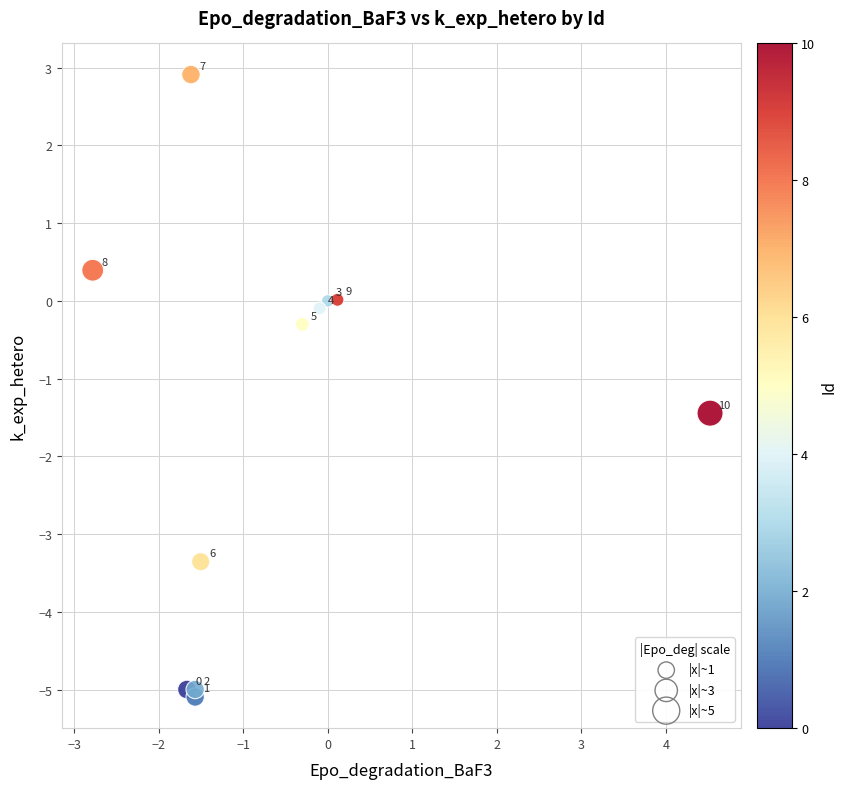

What is the range of Y values (max minus min)?

8.0